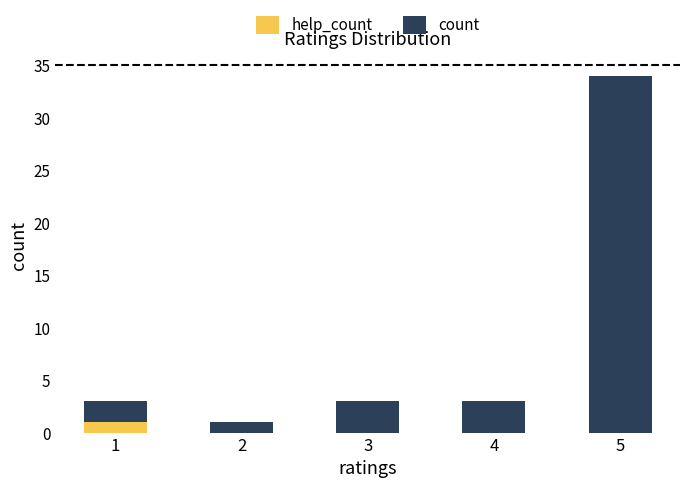

At which category is the sum across all series the highest?

5